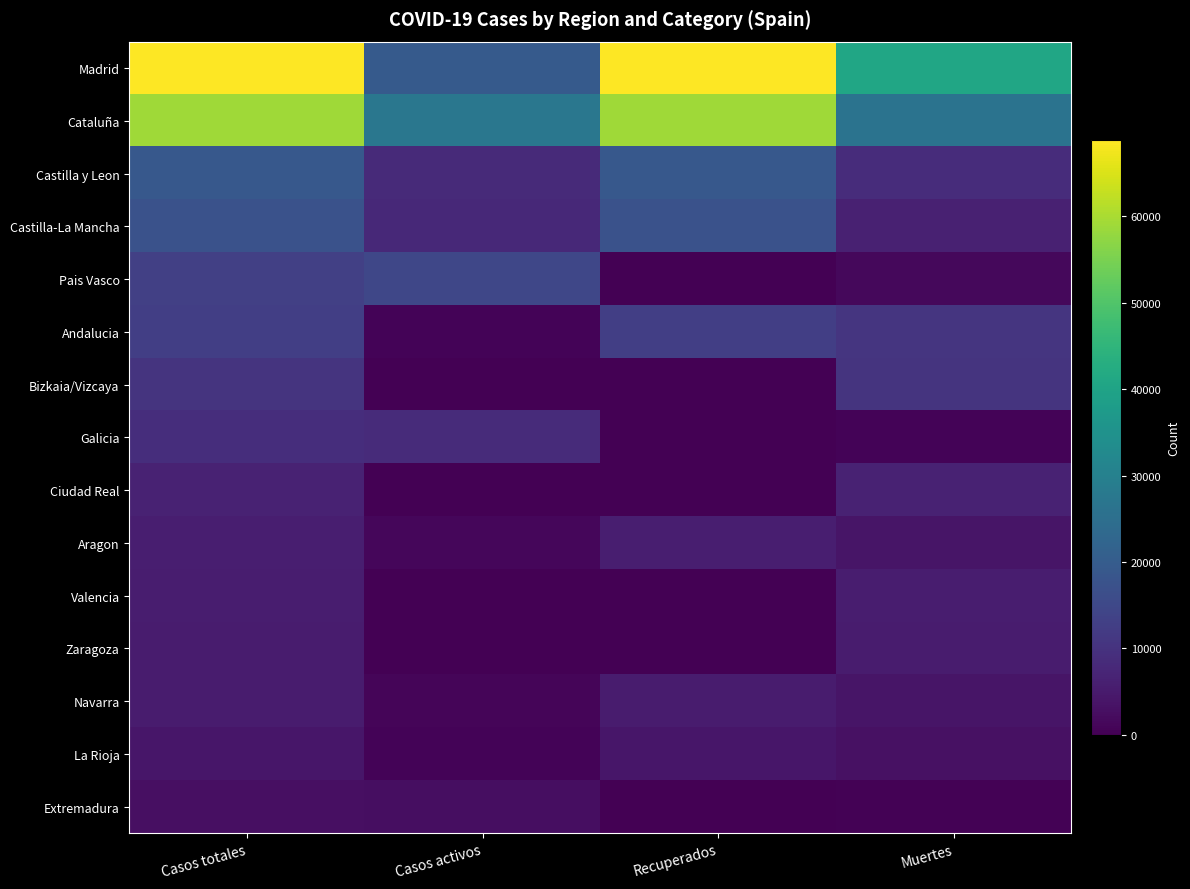

What is the spread (max minus min) of values at Casos activos?

27229